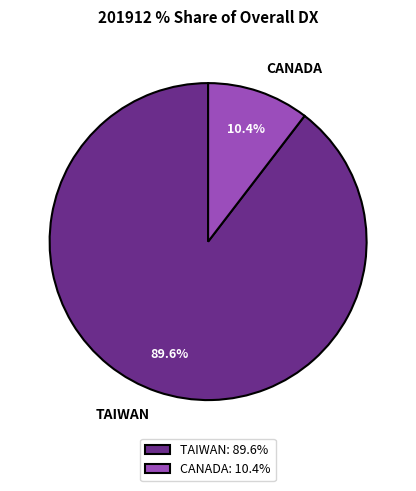

Is the sum of CANADA and TAIWAN greater than half?

Yes